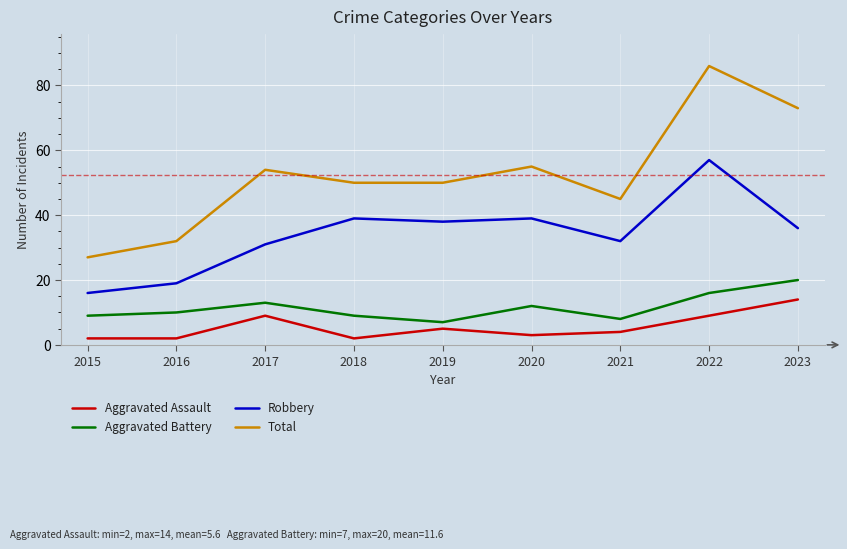

How many values in the Aggravated Assault series are below 4?

4